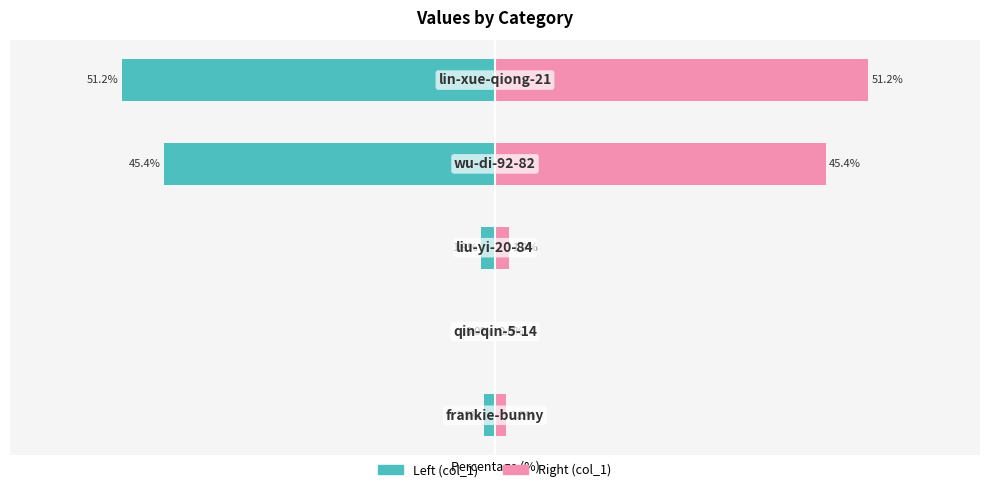

The col_1 (right) series shows 14.8 at 3. True or false?

False